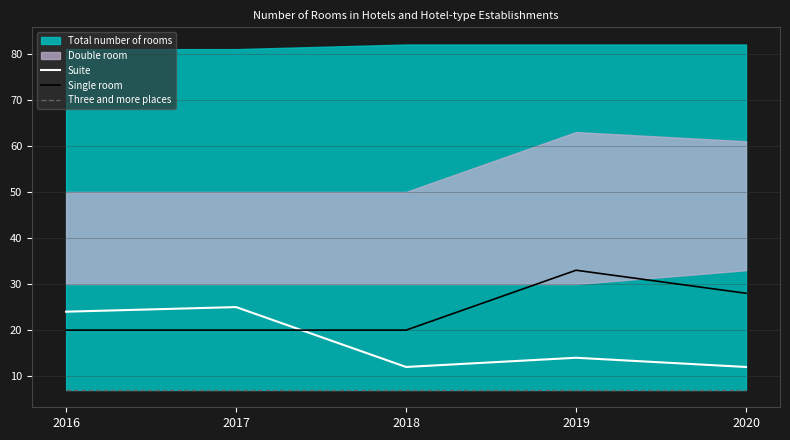

True or false: Three and more places has more than 0 points higher than both neighbors.

False